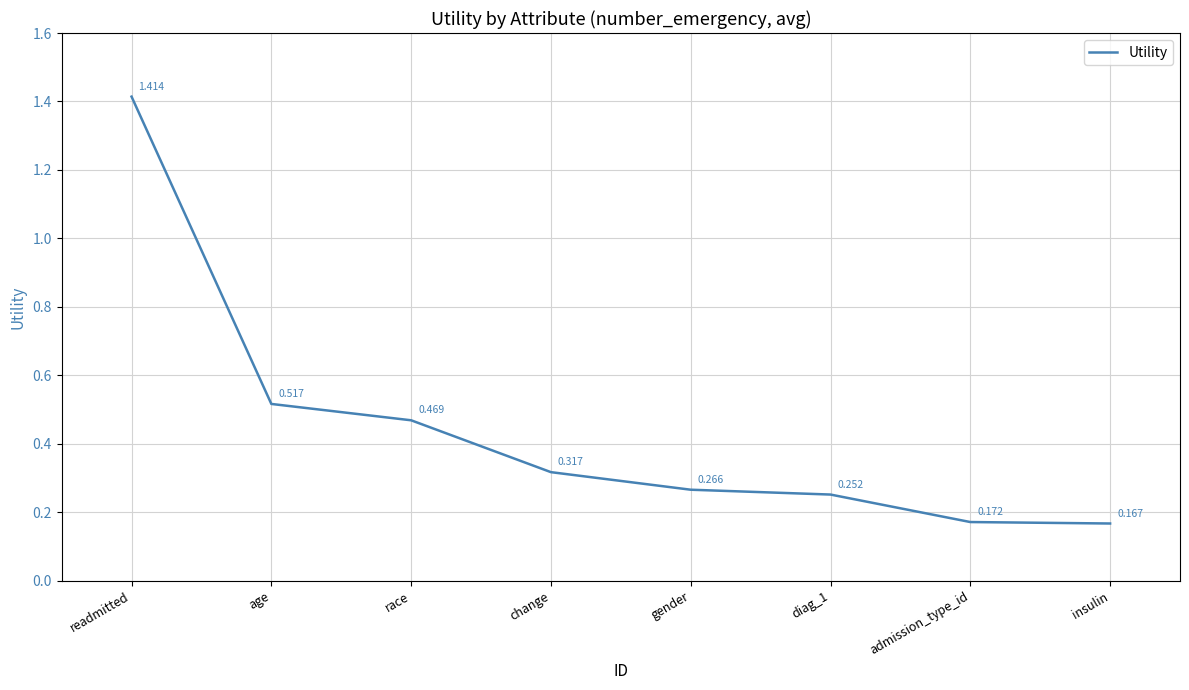

Which label corresponds to the largest value in the chart?

readmitted